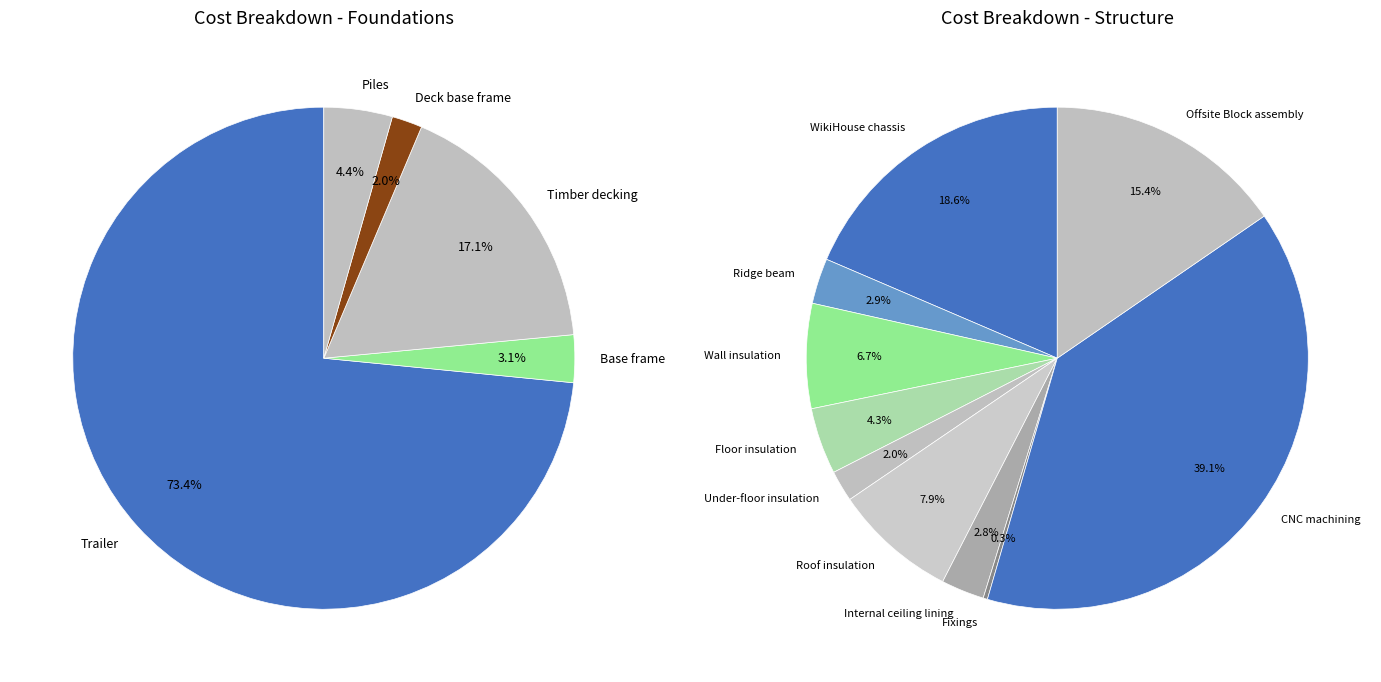

What is the smallest slice in the pie chart?

Fixings